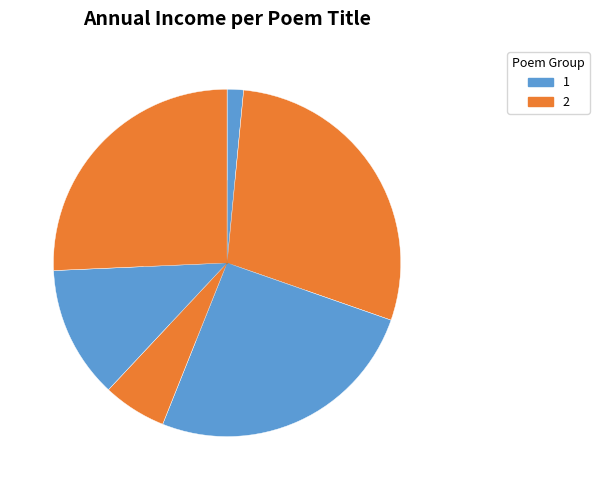

How many segments does this pie chart have?

6